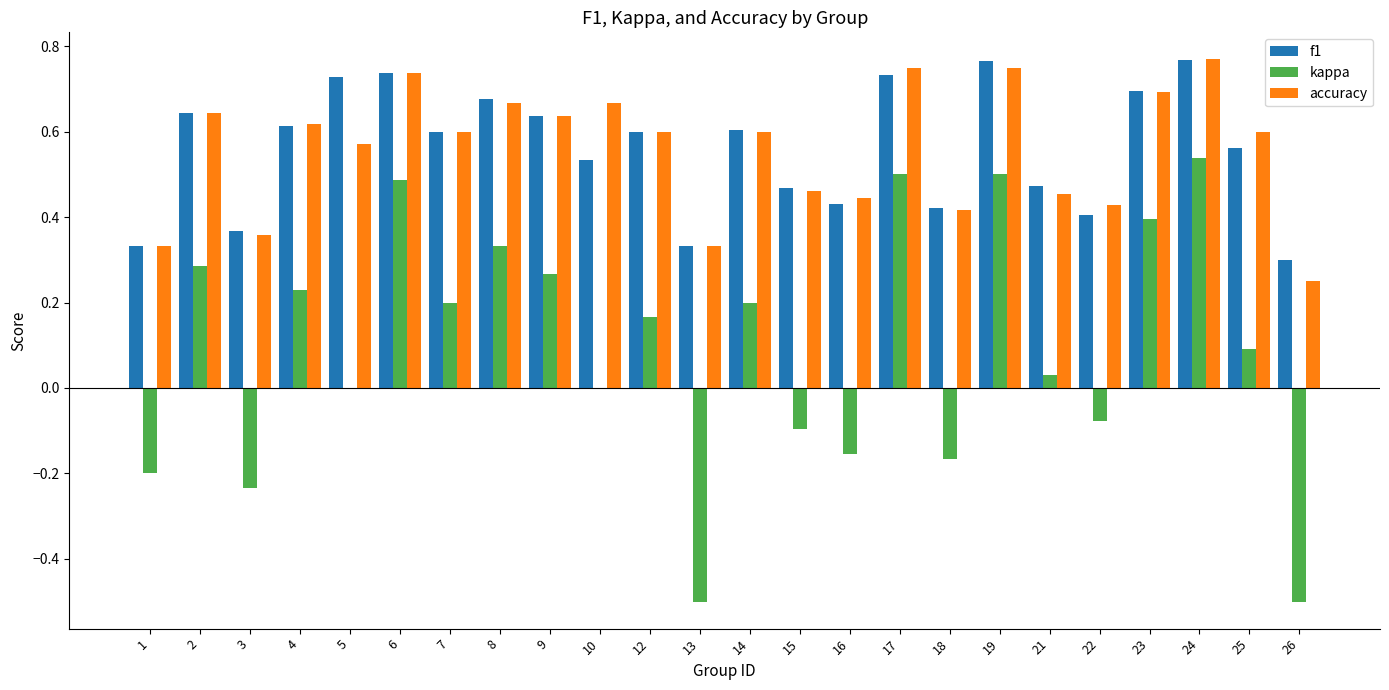

How many series are shown in this chart?

3